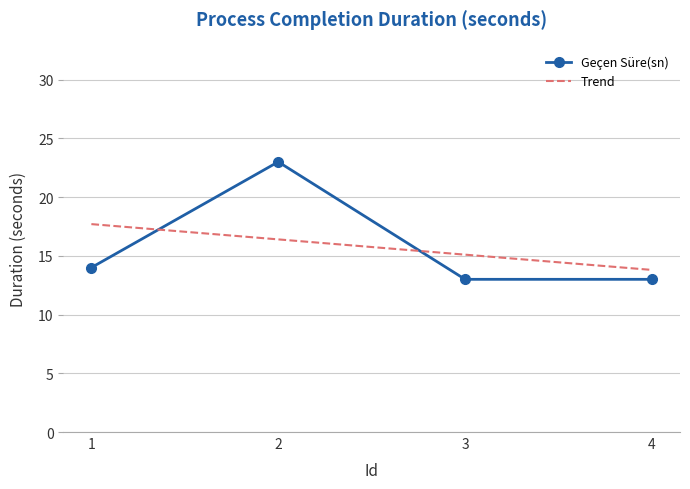

Reading left to right, list all the values displayed in this chart.

Geçen Süre(sn): 14.0	23.0	13.0	13.0
Trend: 17.7	16.4	15.1	13.8